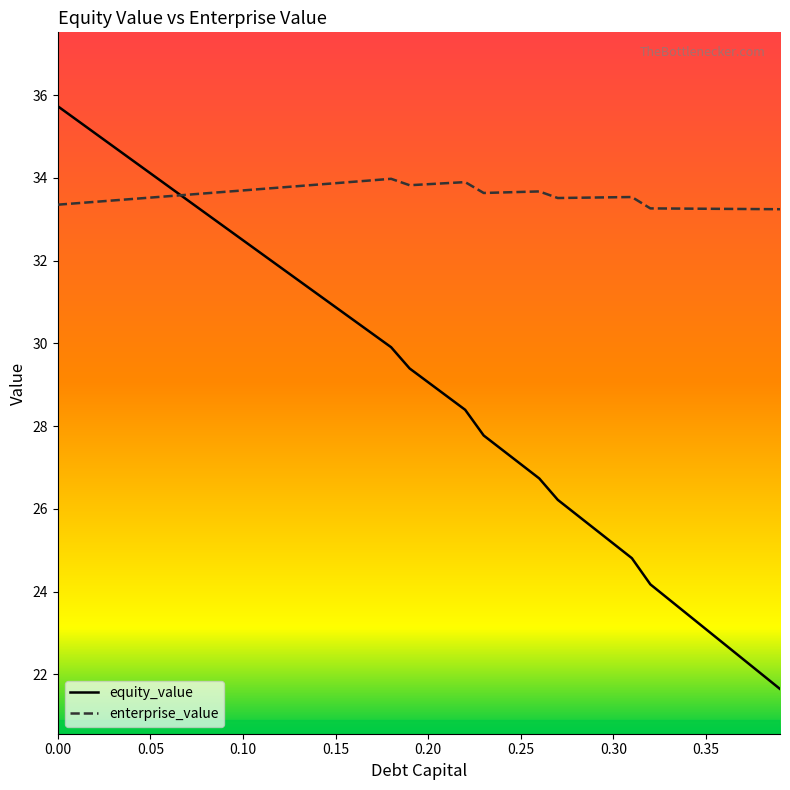

What is the difference between the maximum and minimum values in the enterprise_value series?

0.7